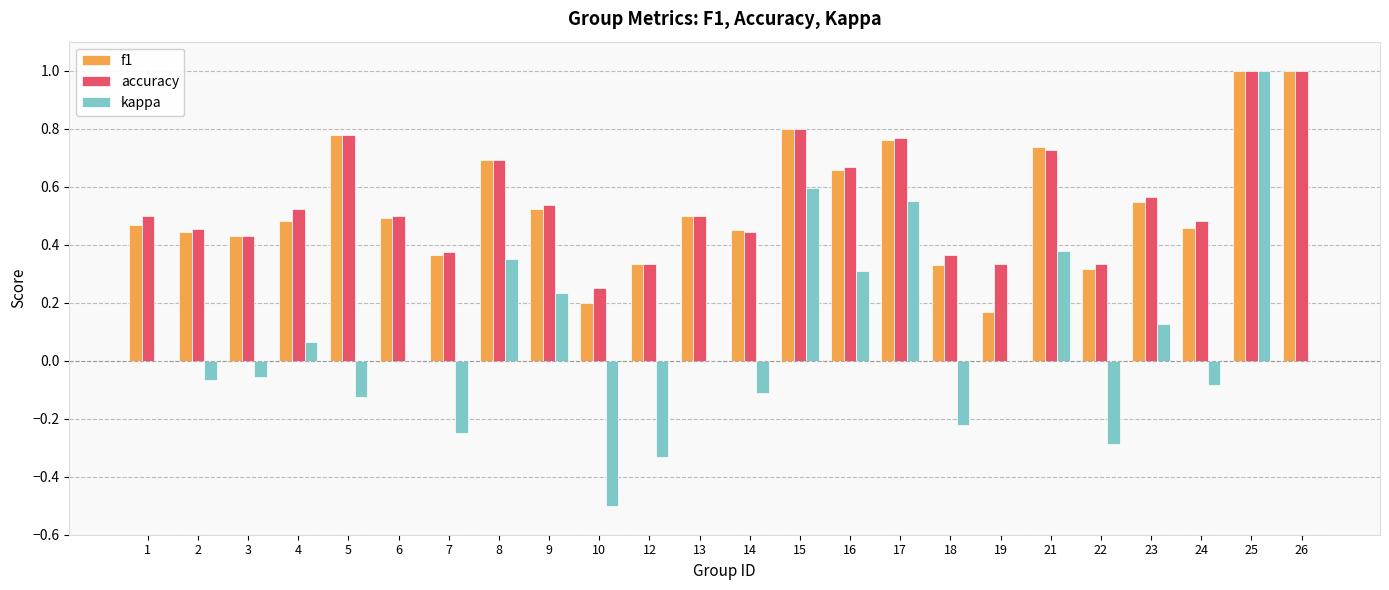

Which series has the widest spread of values?

kappa